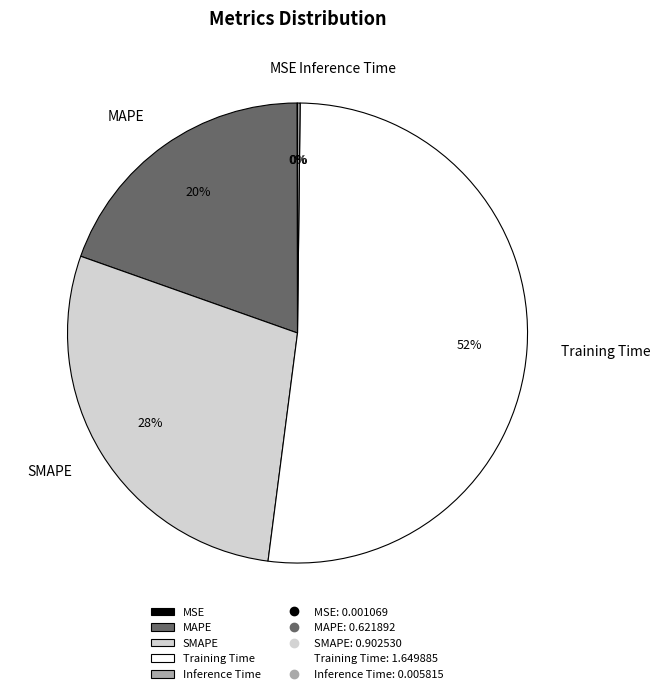

Is it true that MAPE is 20% of the pie?

True